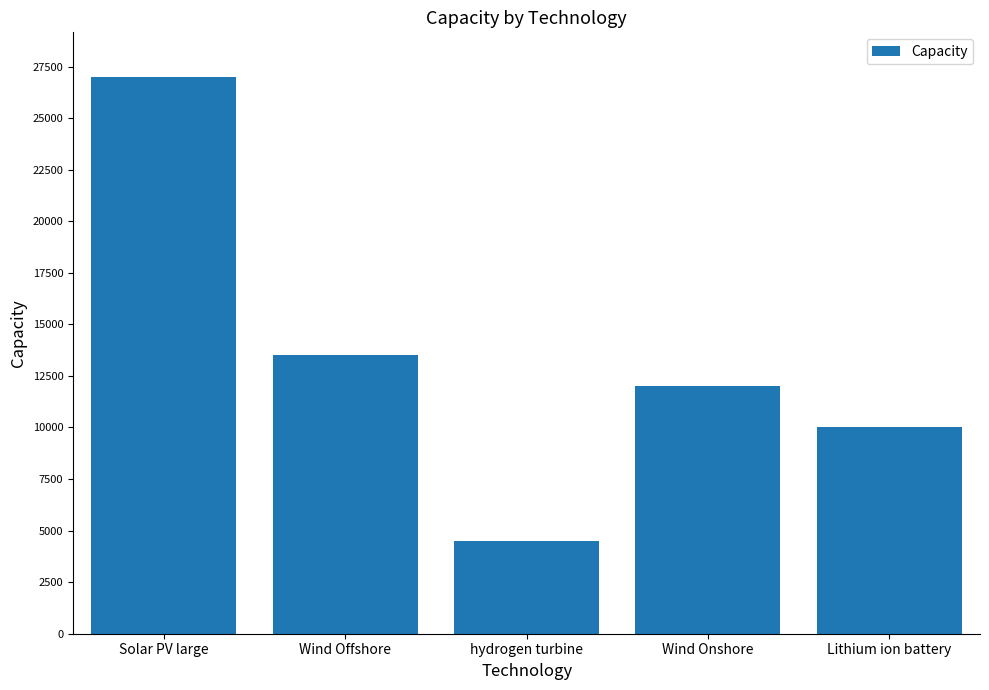

What is the sum of all values?

67000